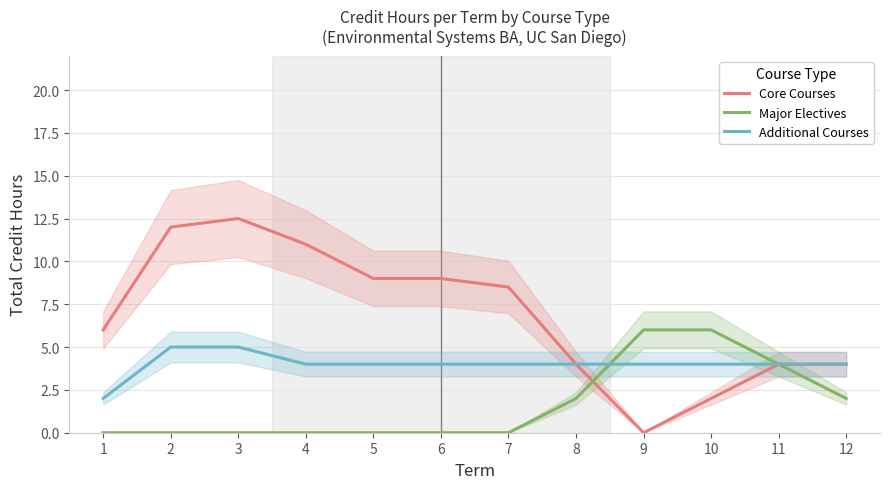

Which series has the widest spread of values?

Core Courses